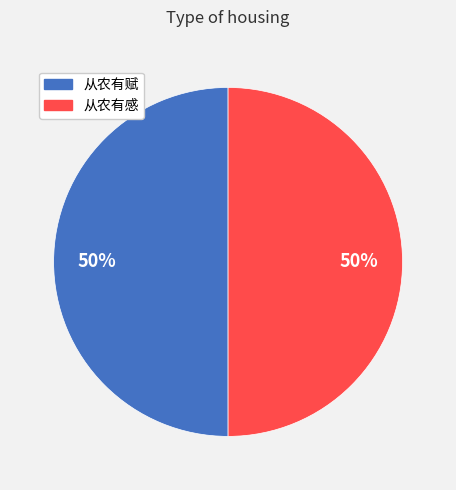

The 从农有赋 slice represents 50% of the pie. True or false?

True